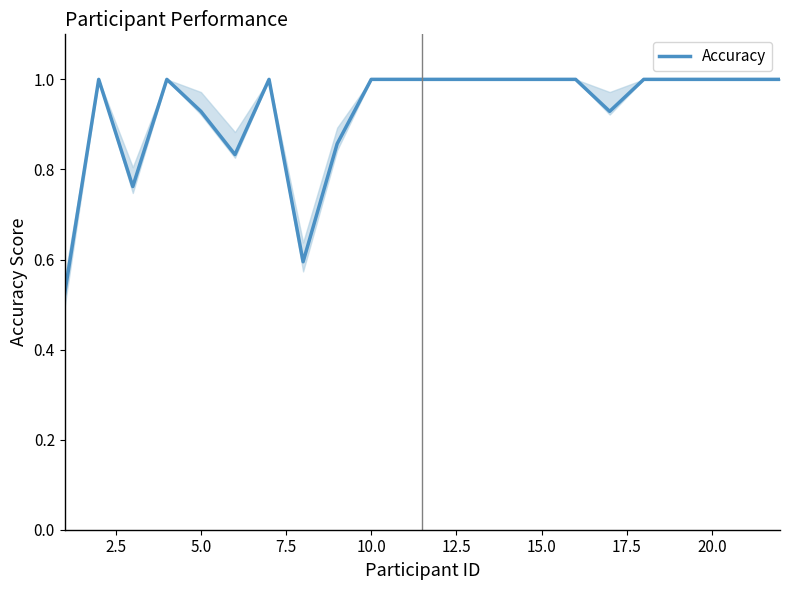

What is the greatest value displayed?

1.0